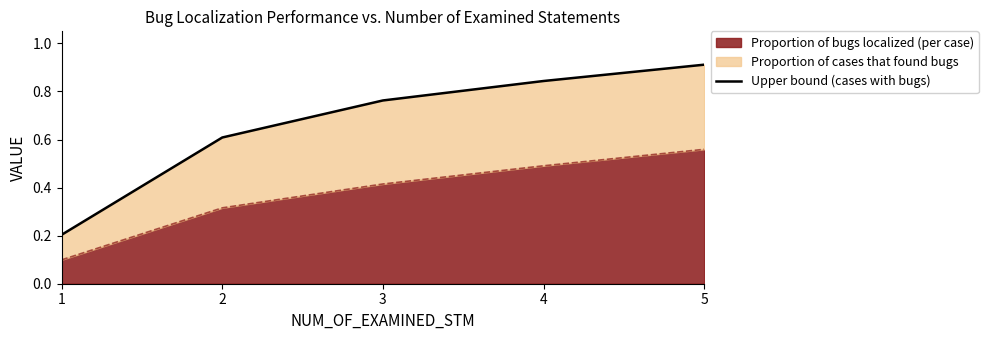

How many lines are shown in the chart?

1